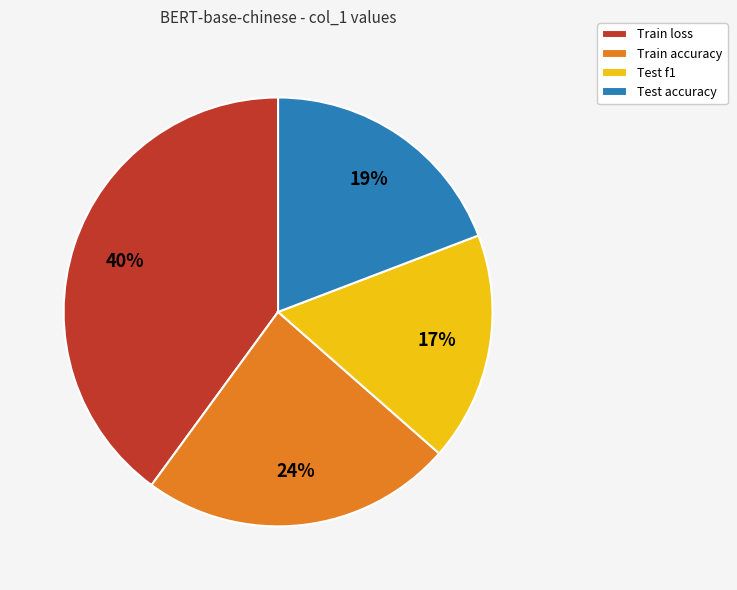

Does any single category account for the majority?

No